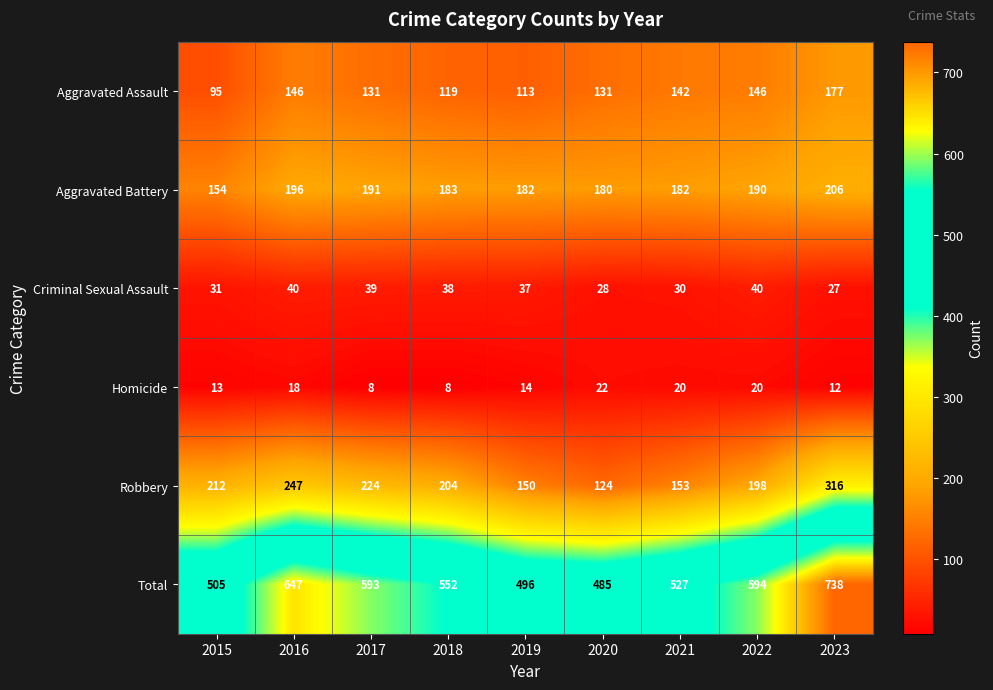

What is the total value across all series at 2017?

1186